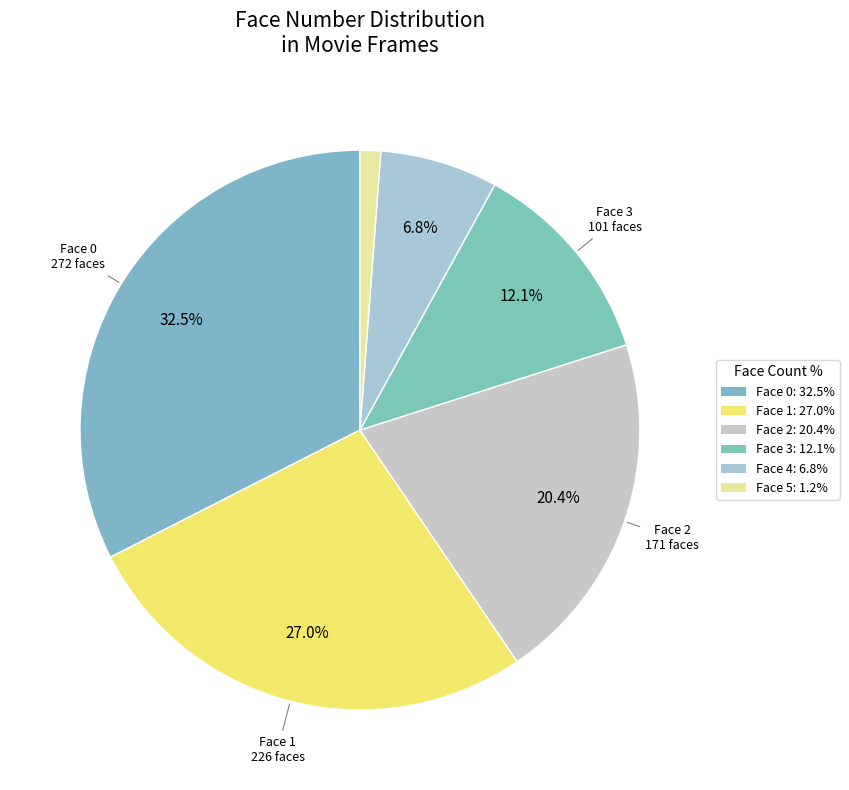

How many segments does this pie chart have?

6